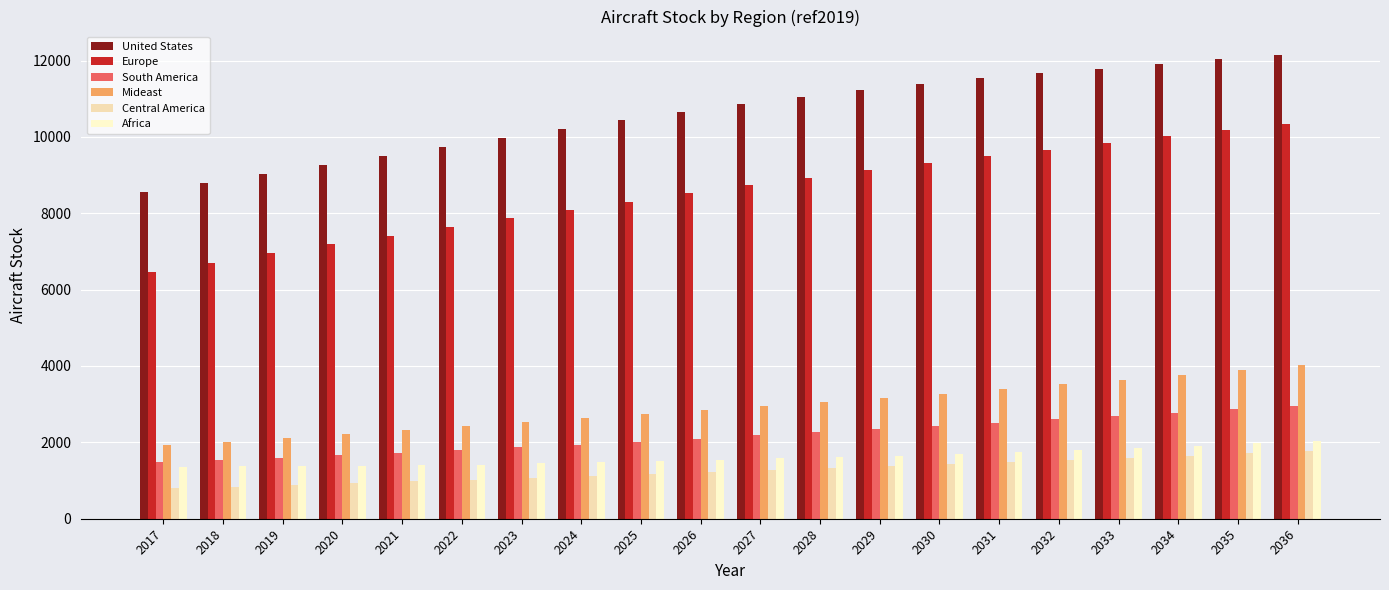

The value of Mideast at 2022 is 4320.9. True or false?

False